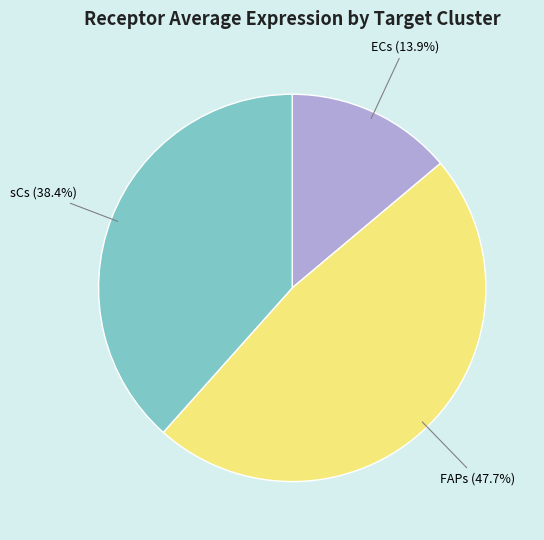

Does any single category account for the majority?

No